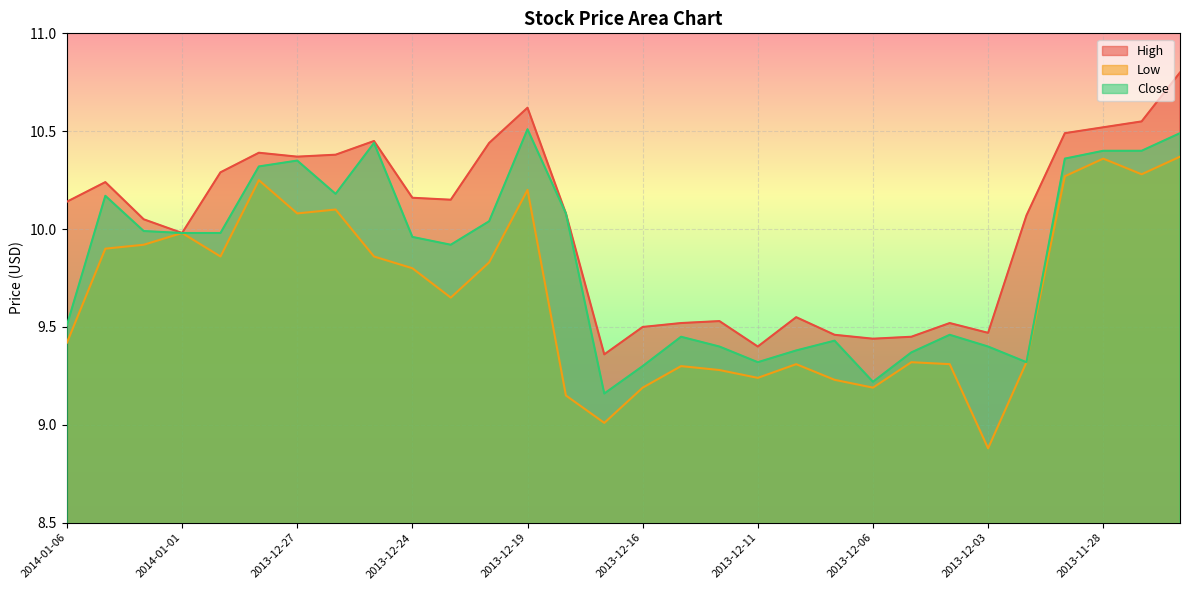

At which label does High reach its minimum?

2013-12-17